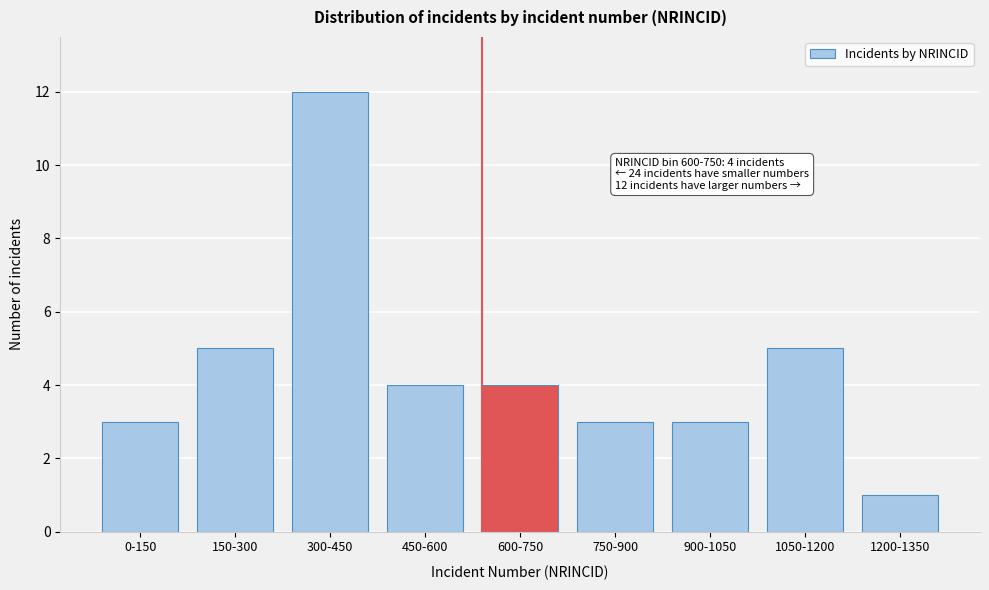

Reading left to right, transcribe all the data shown in this chart.

0-150=3	150-300=5	300-450=12	450-600=4	600-750=4	750-900=3	900-1050=3	1050-1200=5	1200-1350=1